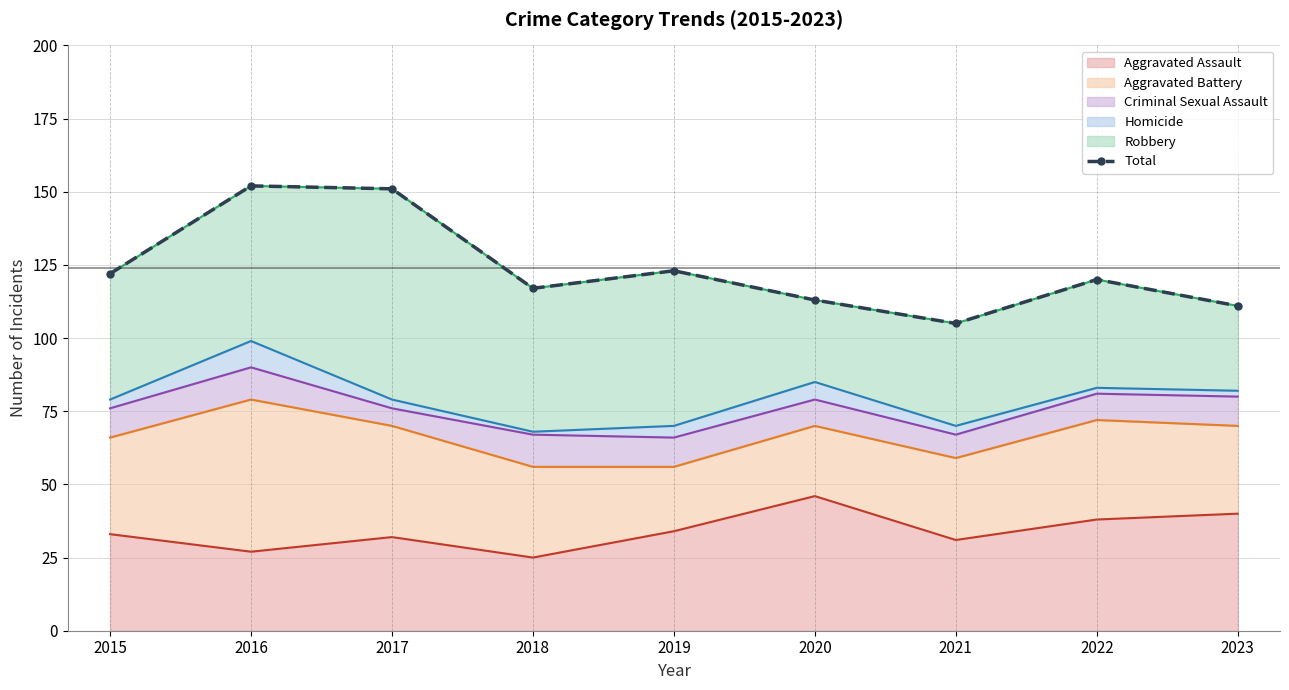

What is the difference between the second highest and second lowest values?

40